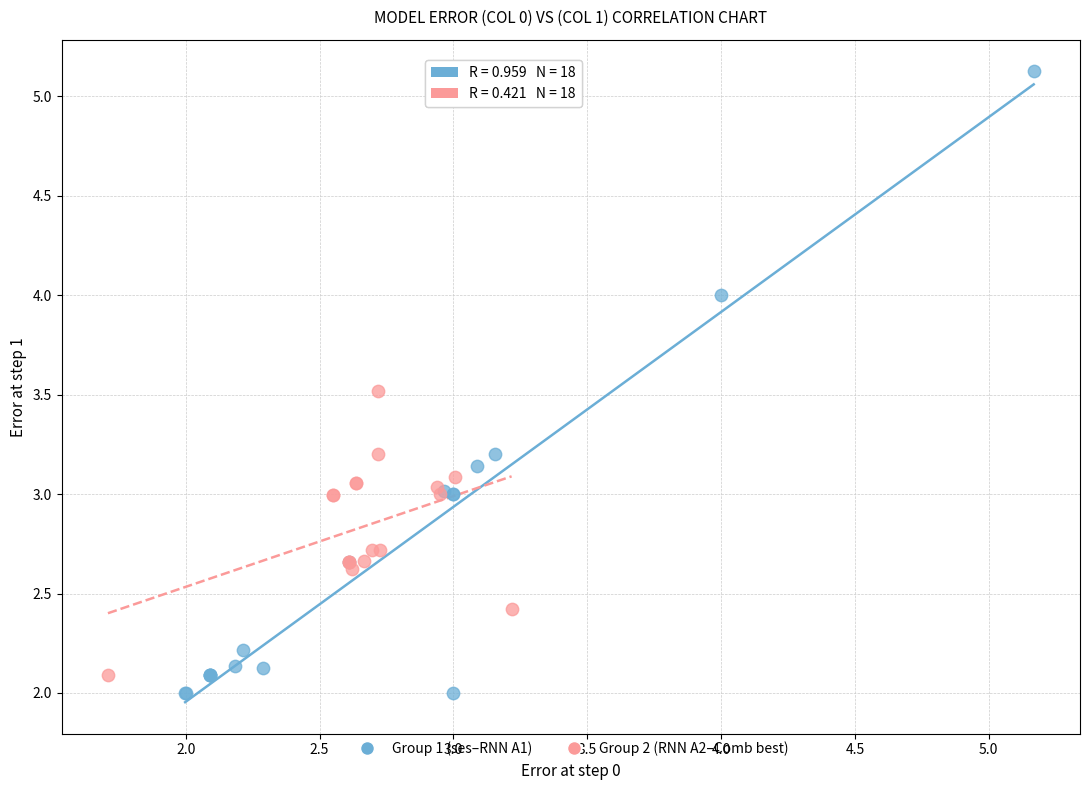

What are all the series names shown in the legend?

Group 1 (ses–RNN A1), Group 2 (RNN A2–Comb best)